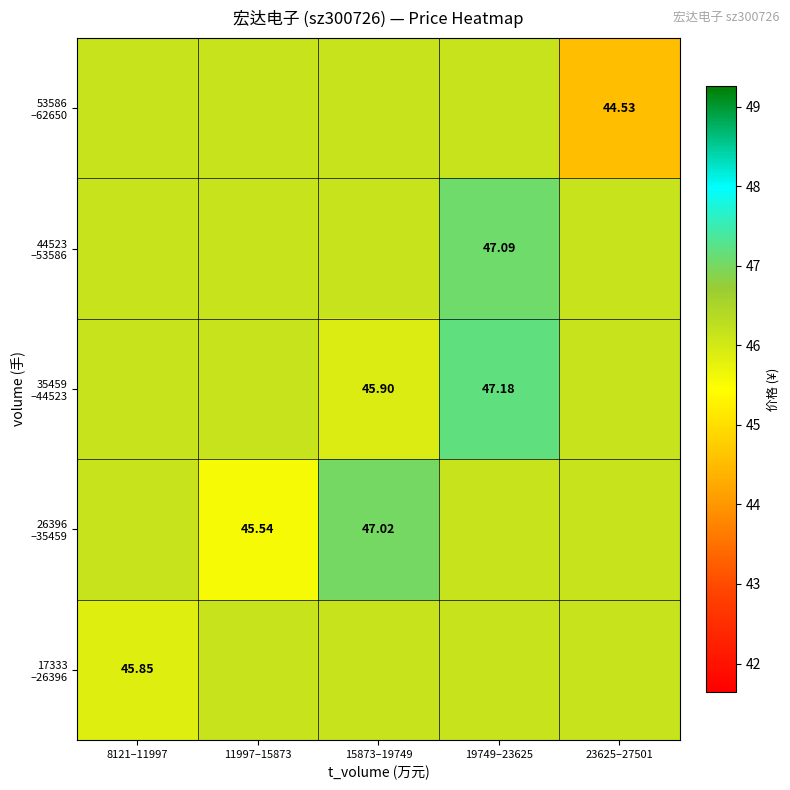

List the labels in order of 35459 –44523 value, smallest first.

15873–19749, 8121–11997, 11997–15873, 23625–27501, 19749–23625